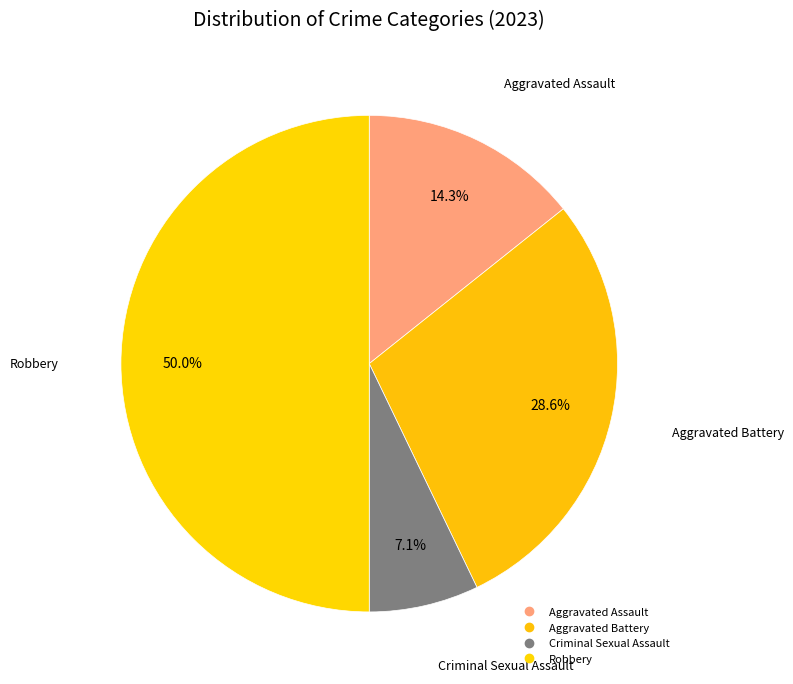

To the nearest percent, what is the difference between the Aggravated Assault and Aggravated Battery slice percentages?

14%